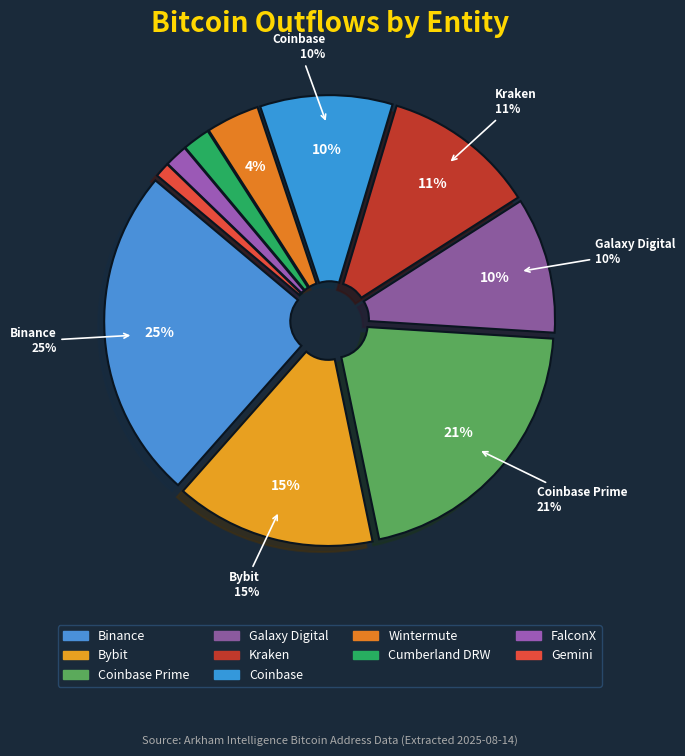

To the nearest percent, what percentage of the pie is Gemini?

1%